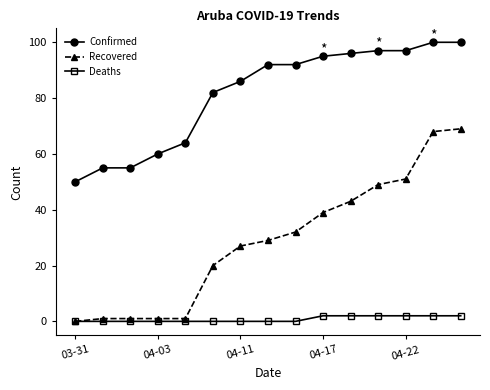

List the series in order of their overall mean, highest first.

Confirmed, Recovered, Deaths